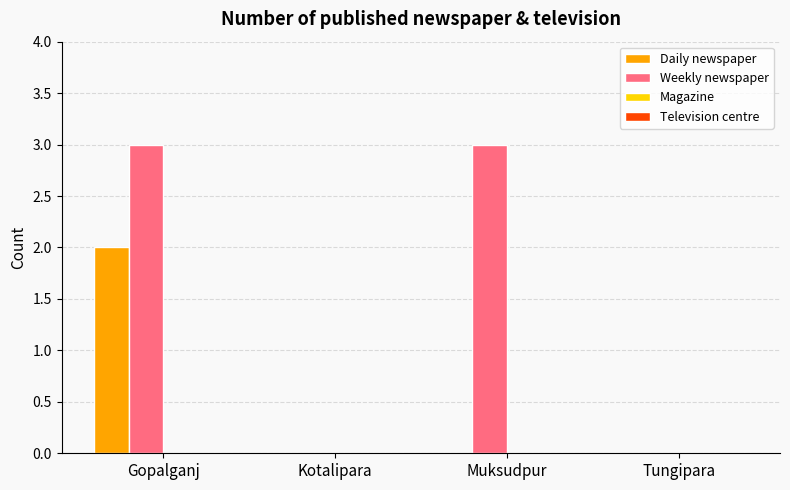

Which series has the largest range (max minus min)?

Weekly newspaper